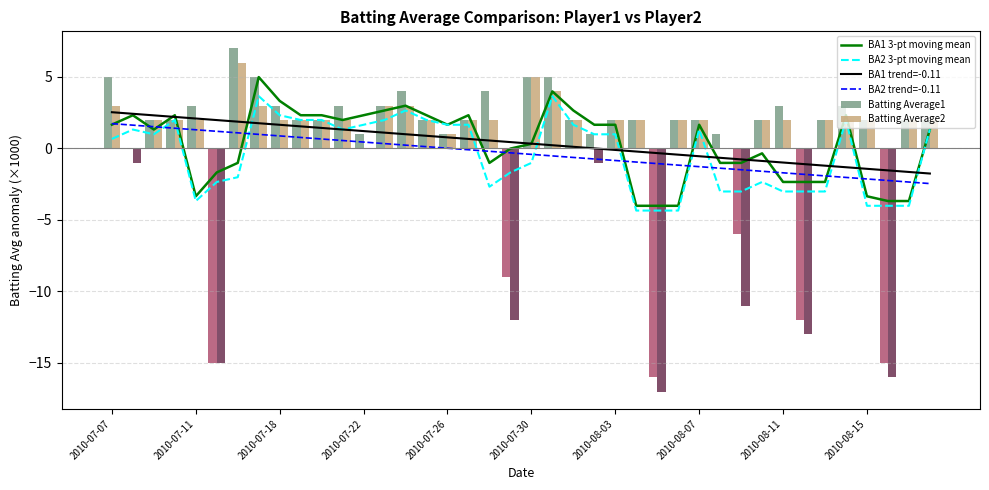

What is the minimum value for Batting Average2?

-17.0